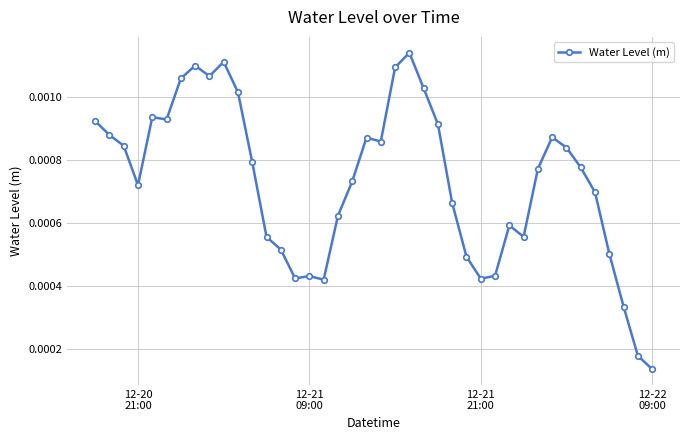

Count the values in the range 0 to 1.

40